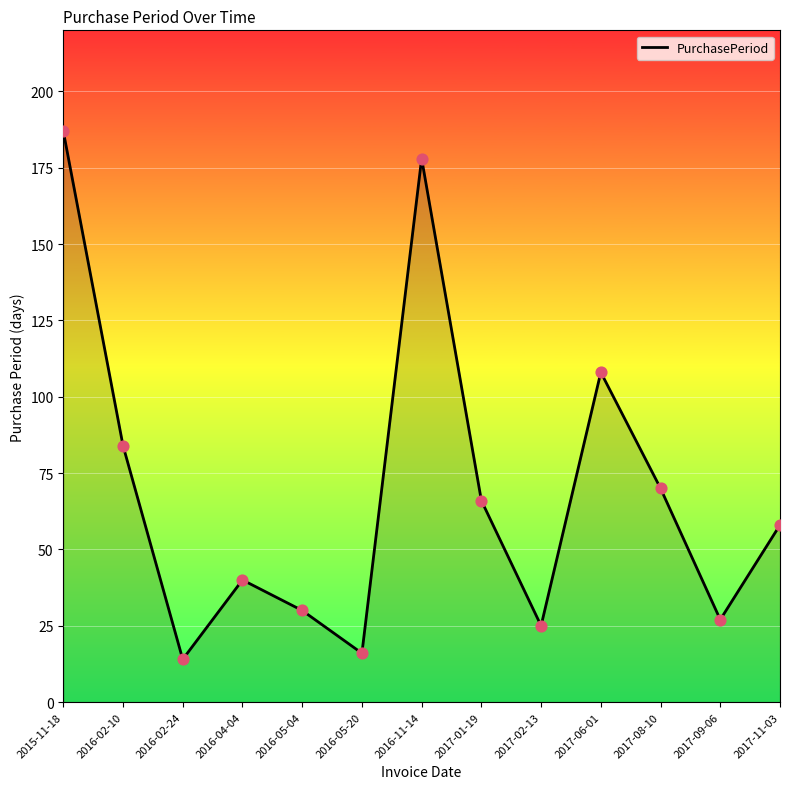

Approximately how many times larger is the value at 2016-05-04 compared to 2016-05-20?

1.9